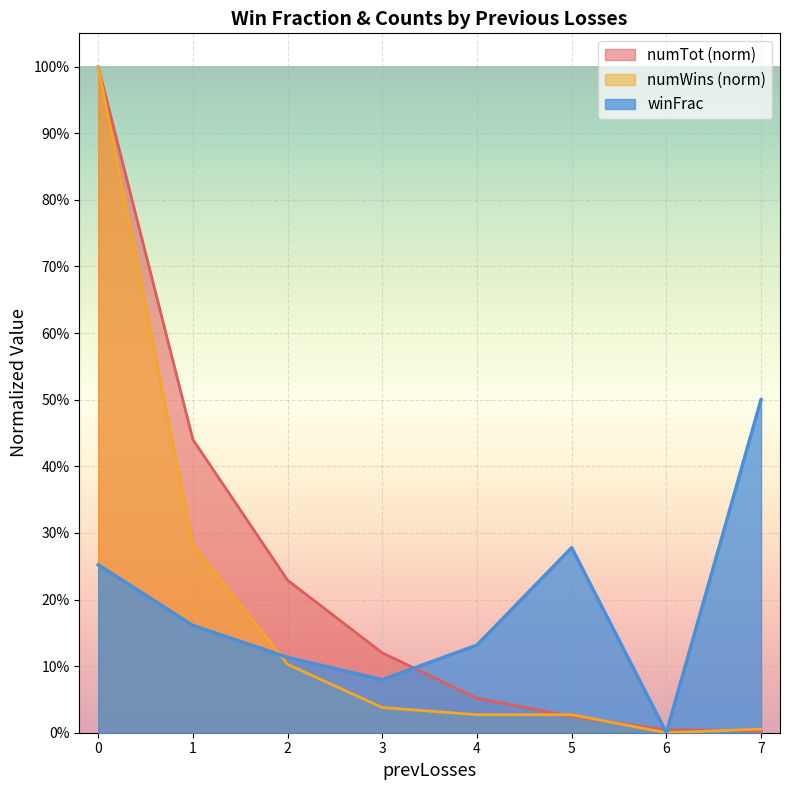

What are all the series names shown in the legend?

numTot (norm), numWins (norm), winFrac